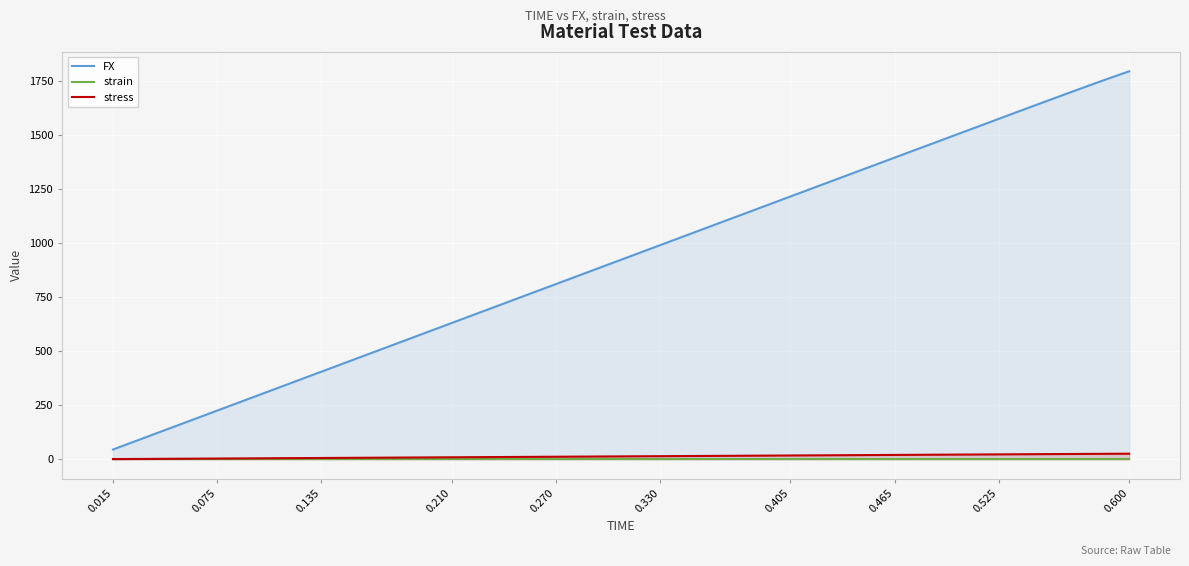

How many lines are shown in the chart?

3